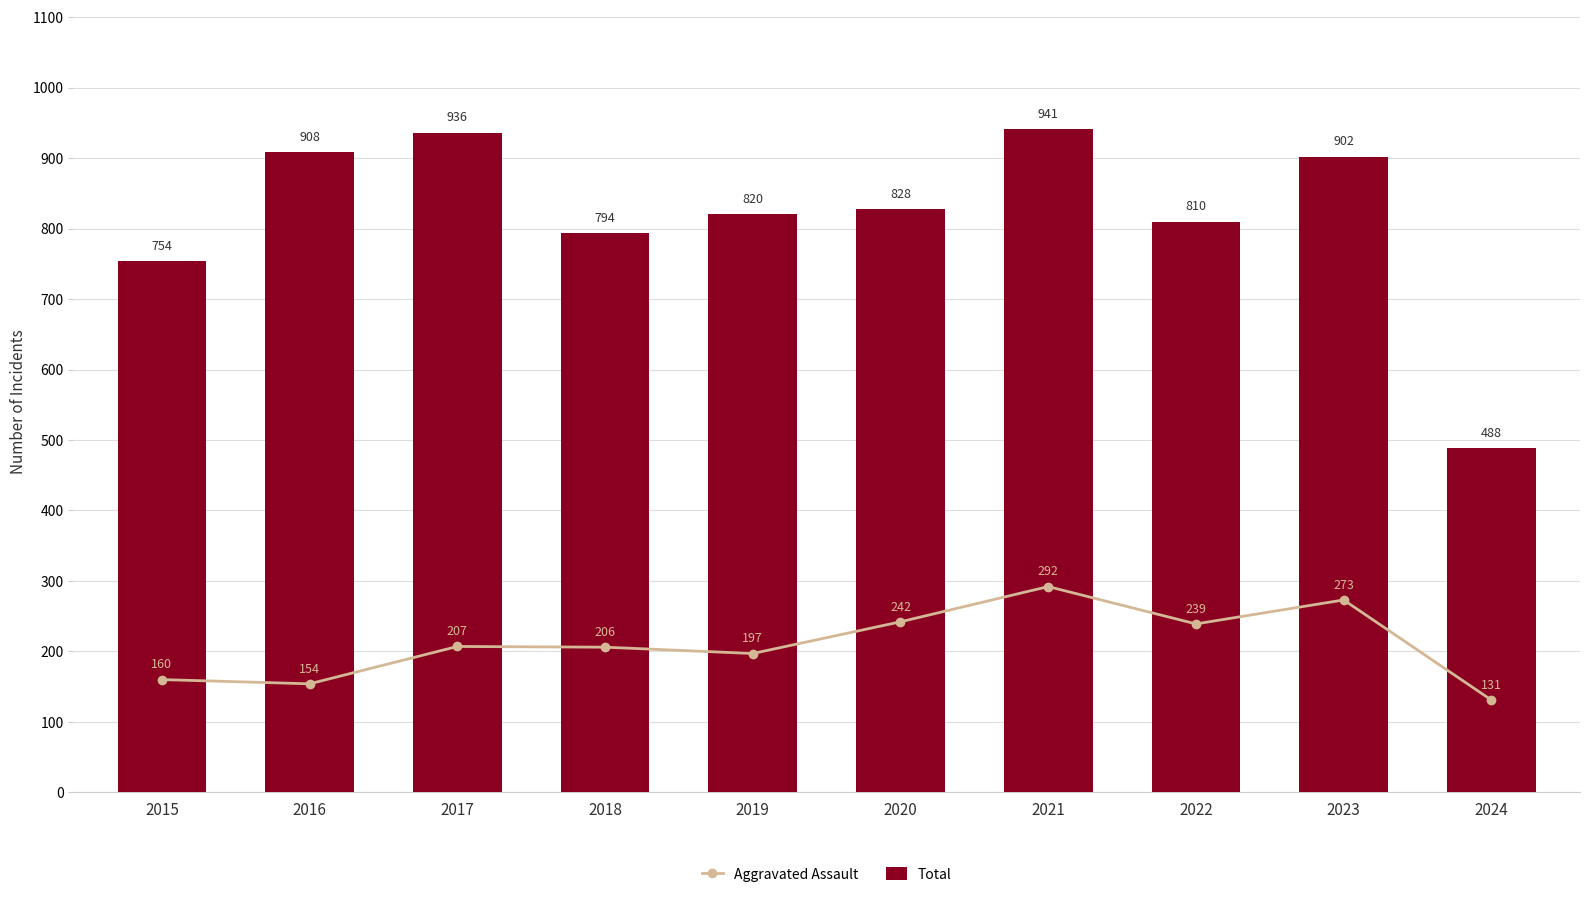

At which category does the chart reach its minimum across all series?

2024